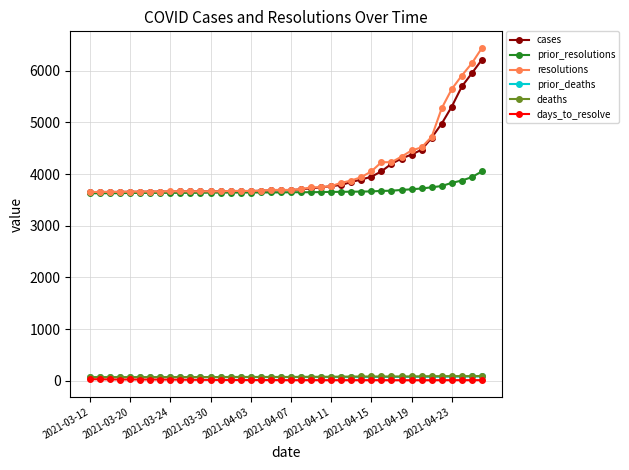

What is the sum of all resolutions values?

163553